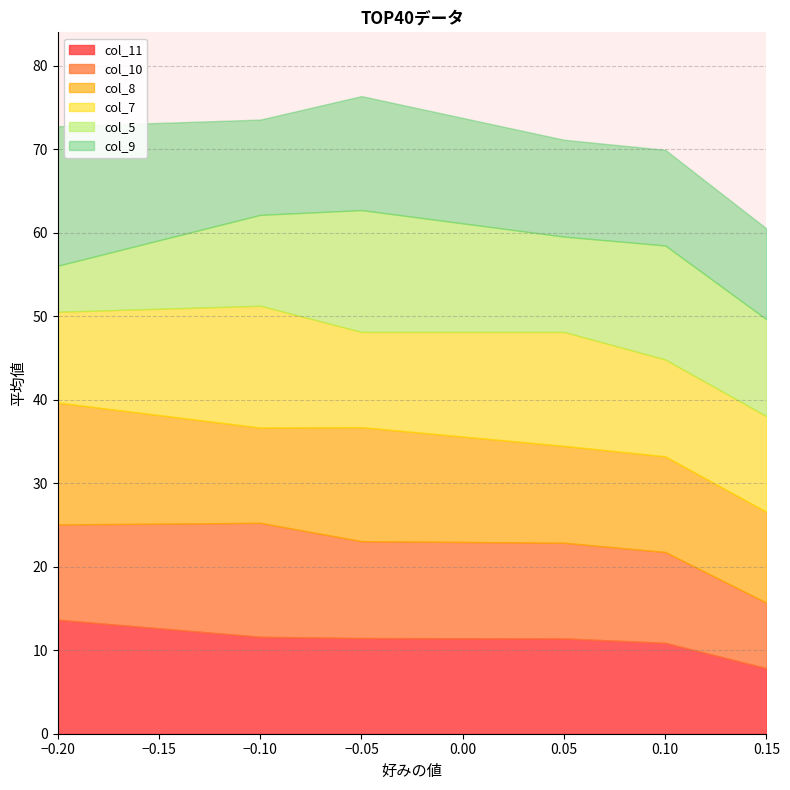

Which label corresponds to the largest value in the chart?

-0.2